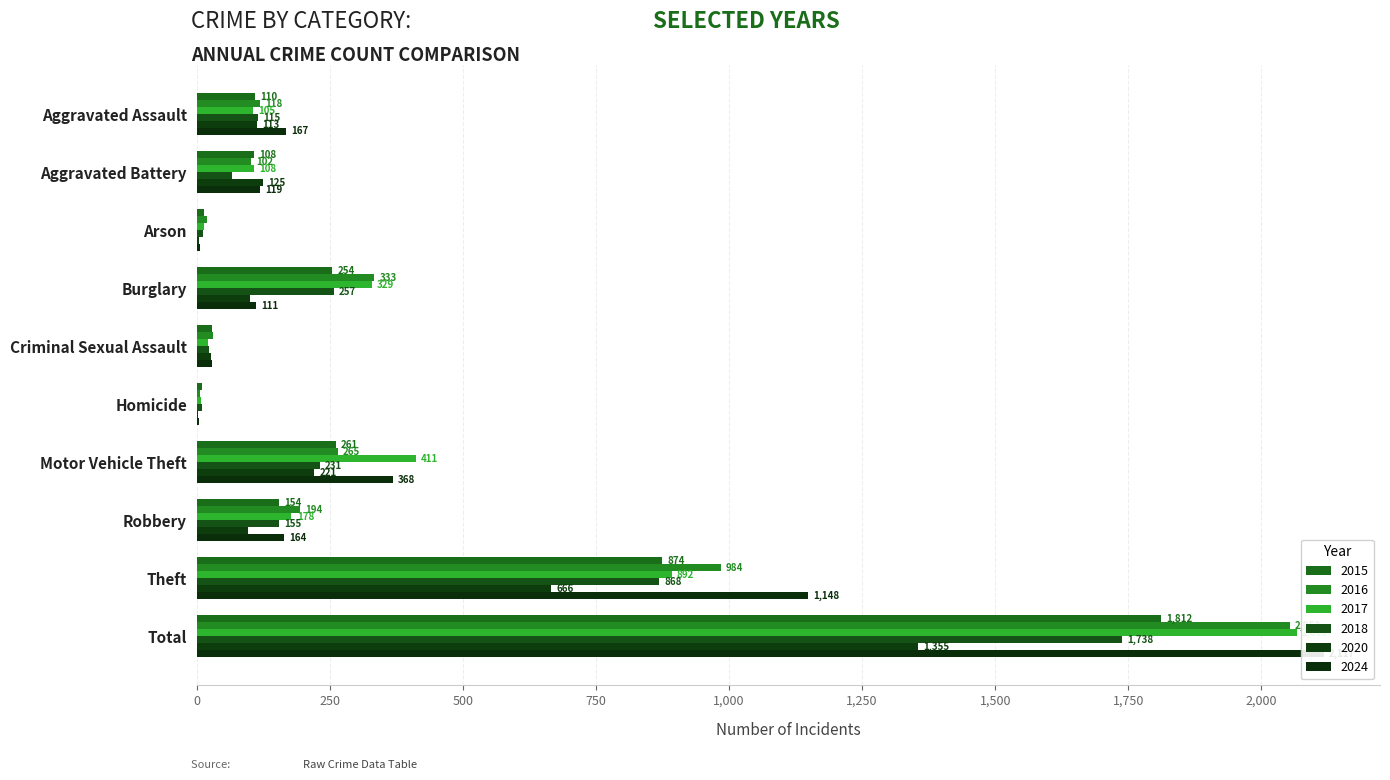

What is the value of the 2020 bar at the 8th from the left?

97